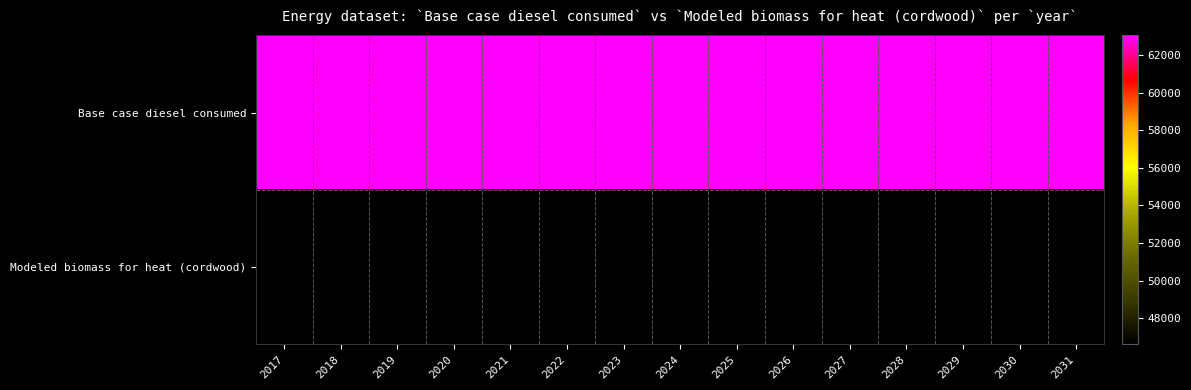

How many categories are shown in the chart?

15